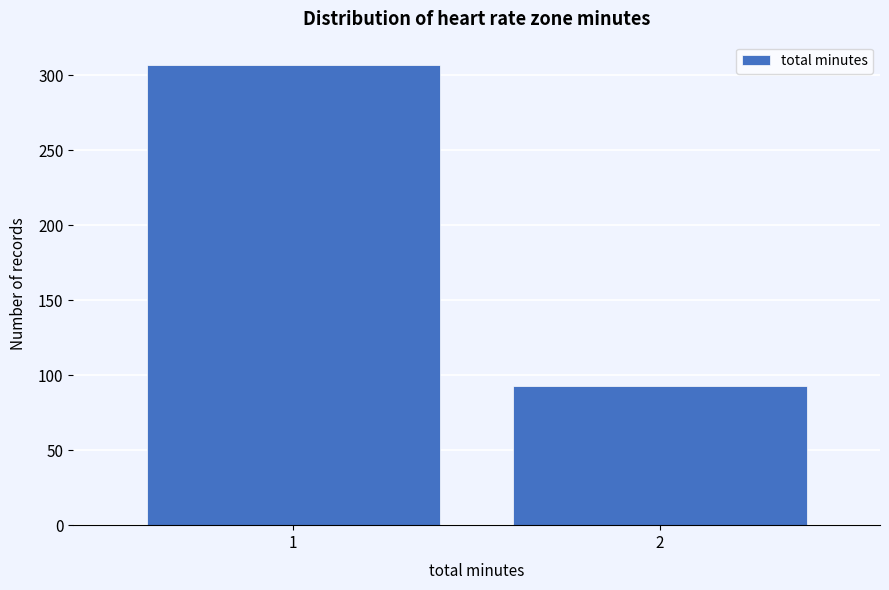

Reading right to left, what are all the values shown in this chart?

93	307